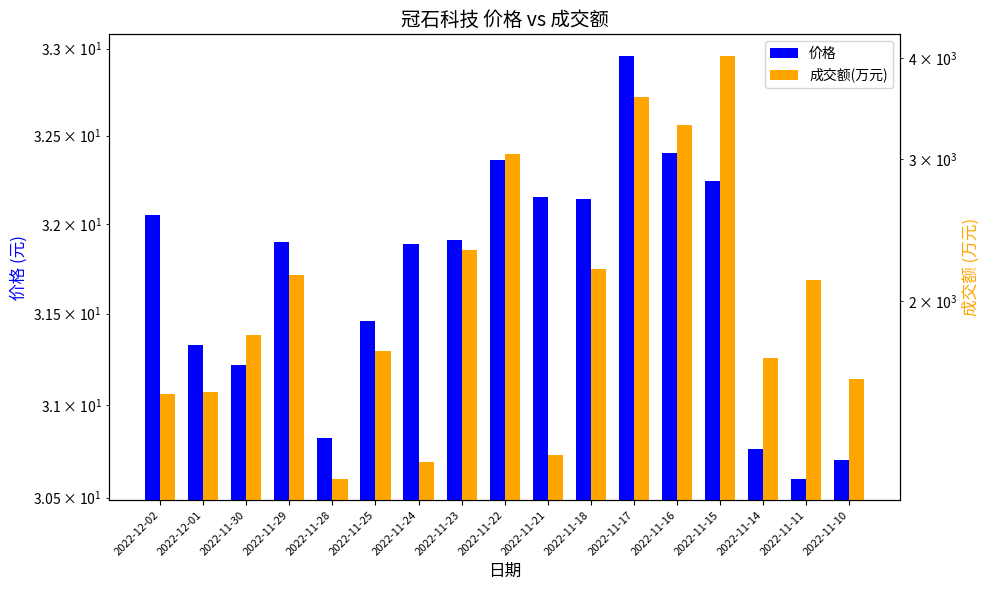

Reading left to right, what are all the values shown in this chart?

价格: 2022-12-02=32.0	2022-12-01=31.3	2022-11-30=31.2	2022-11-29=31.9	2022-11-28=30.8	2022-11-25=31.5	2022-11-24=31.9	2022-11-23=31.9	2022-11-22=32.4	2022-11-21=32.1	2022-11-18=32.1	2022-11-17=33.0	2022-11-16=32.4	2022-11-15=32.2	2022-11-14=30.8	2022-11-11=30.6	2022-11-10=30.7
成交额(万元): 2022-12-02=1535.0	2022-12-01=1543.0	2022-11-30=1818.0	2022-11-29=2153.0	2022-11-28=1206.0	2022-11-25=1734.0	2022-11-24=1266.0	2022-11-23=2313.0	2022-11-22=3041.0	2022-11-21=1290.0	2022-11-18=2195.0	2022-11-17=3581.0	2022-11-16=3306.0	2022-11-15=4028.0	2022-11-14=1704.0	2022-11-11=2124.0	2022-11-10=1601.0